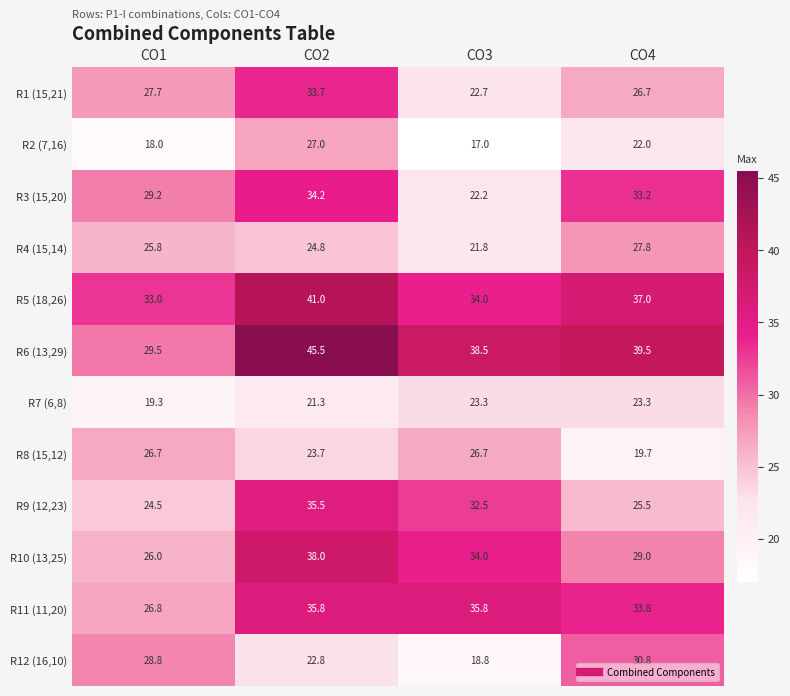

Between CO2 and CO4, which series saw the biggest shift?

R9 (12,23)